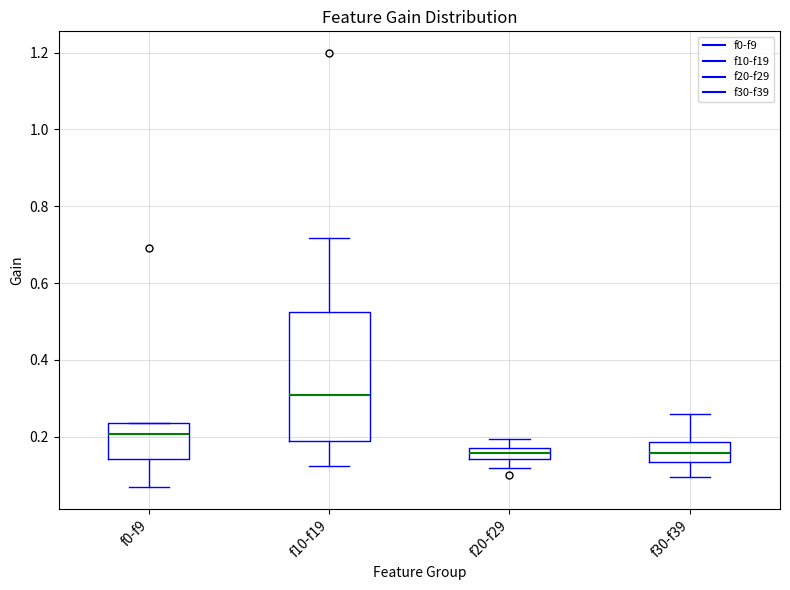

Where does the median line of the box for f30-f39 sit on the y-axis? The values are not printed on the chart, so give them approximately, as read against the axis.

0.16